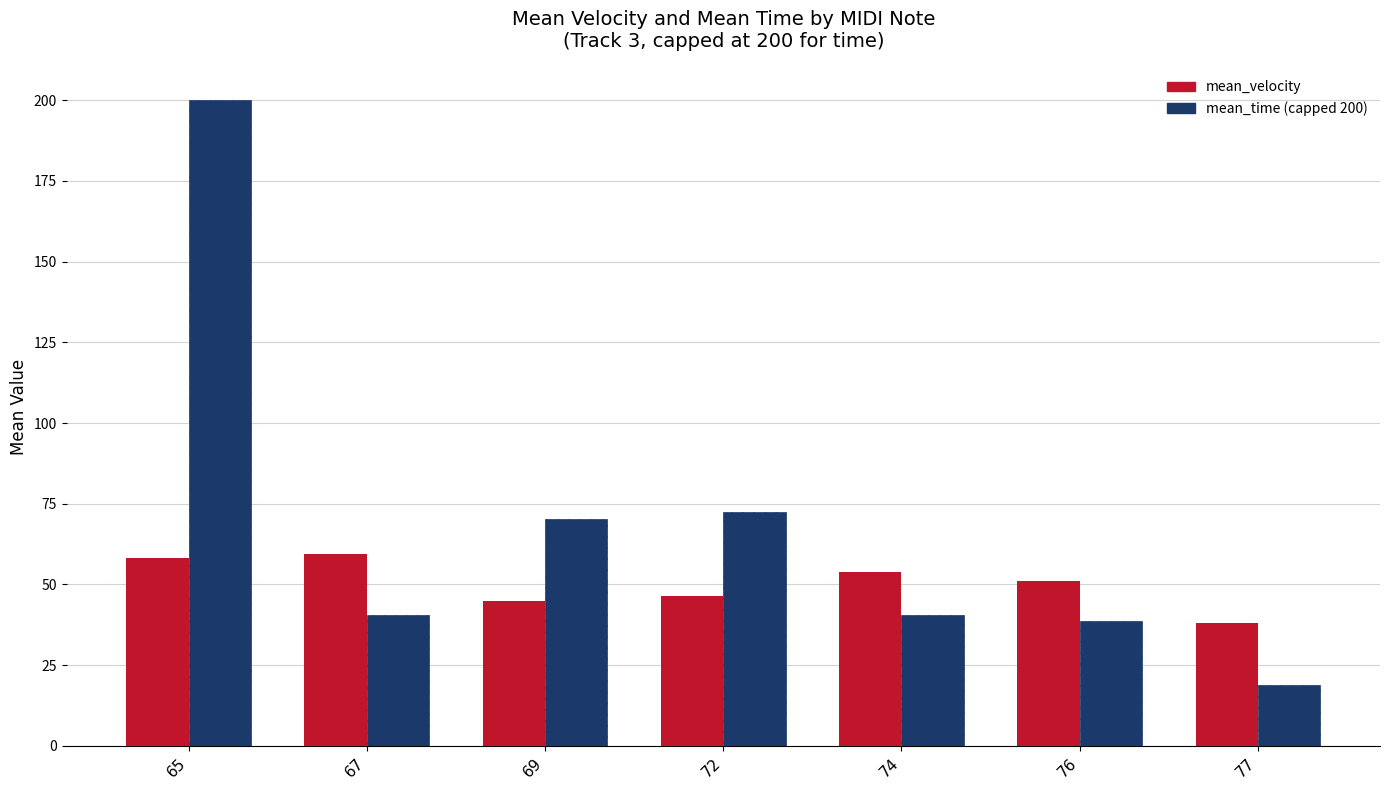

What is the spread (max minus min) of values at 76?

12.4